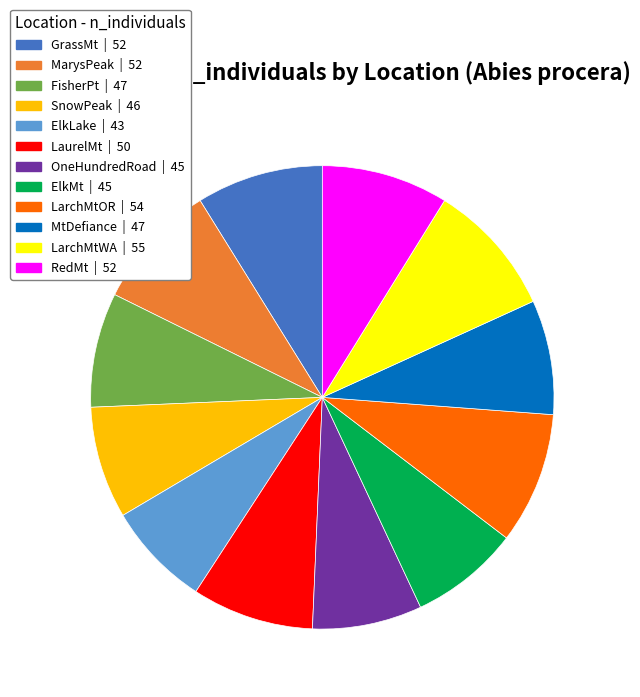

Does OneHundredRoad represent more than half of the total?

No